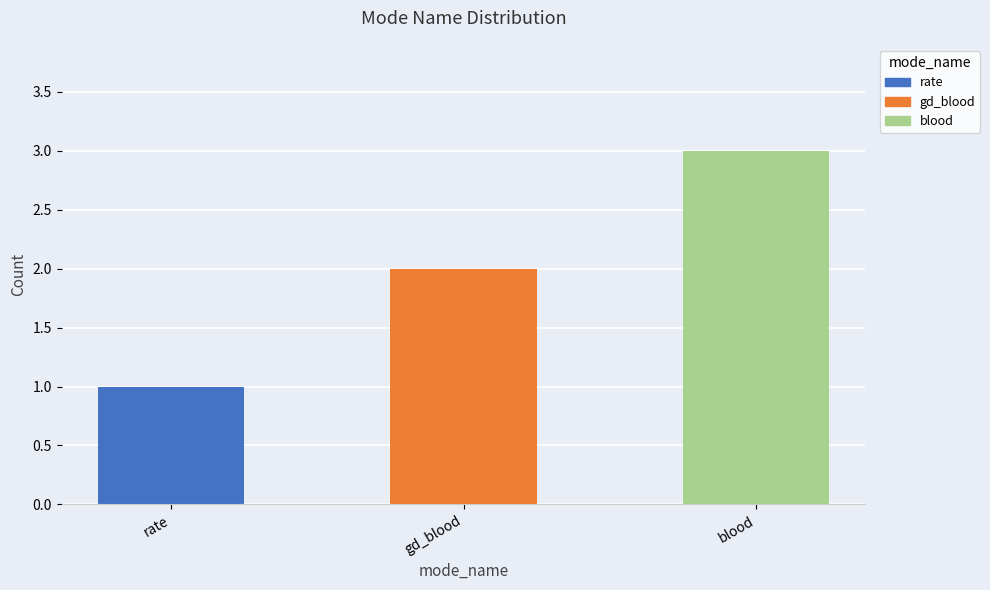

True or false: the data shows 5 at blood.

False